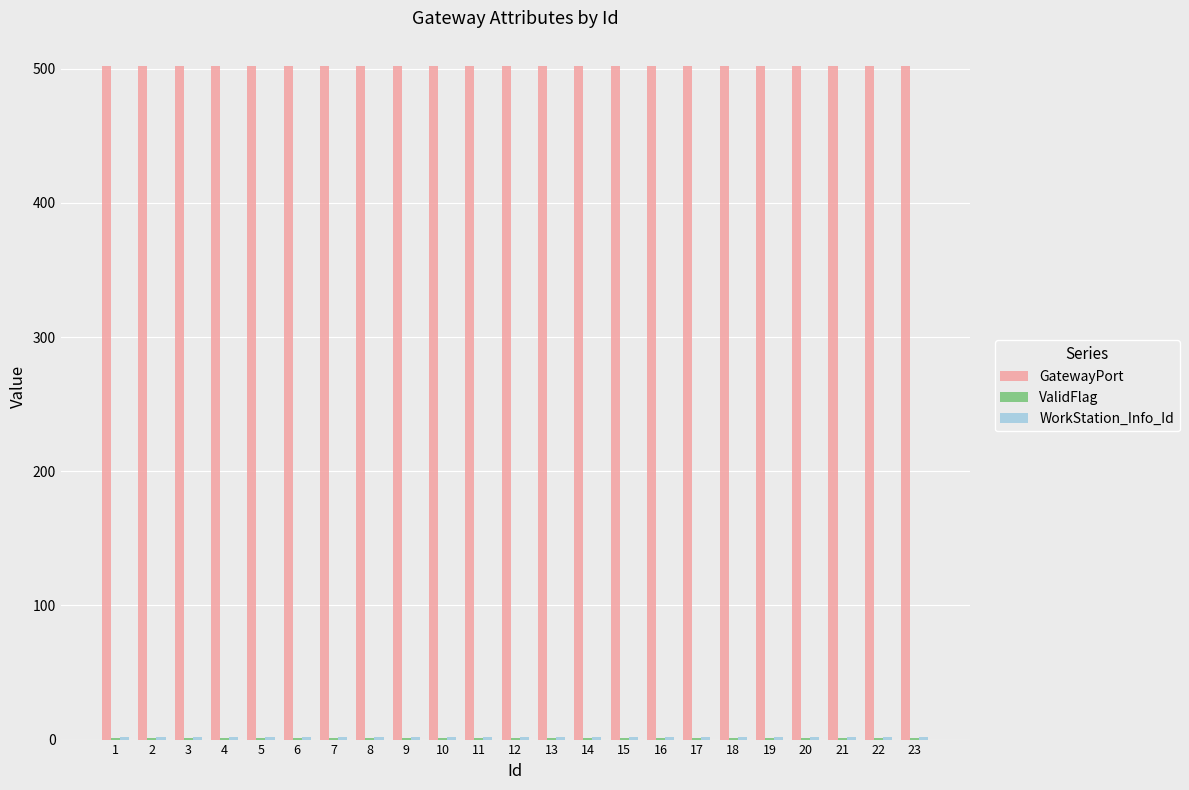

What is the maximum value shown in the chart?

502